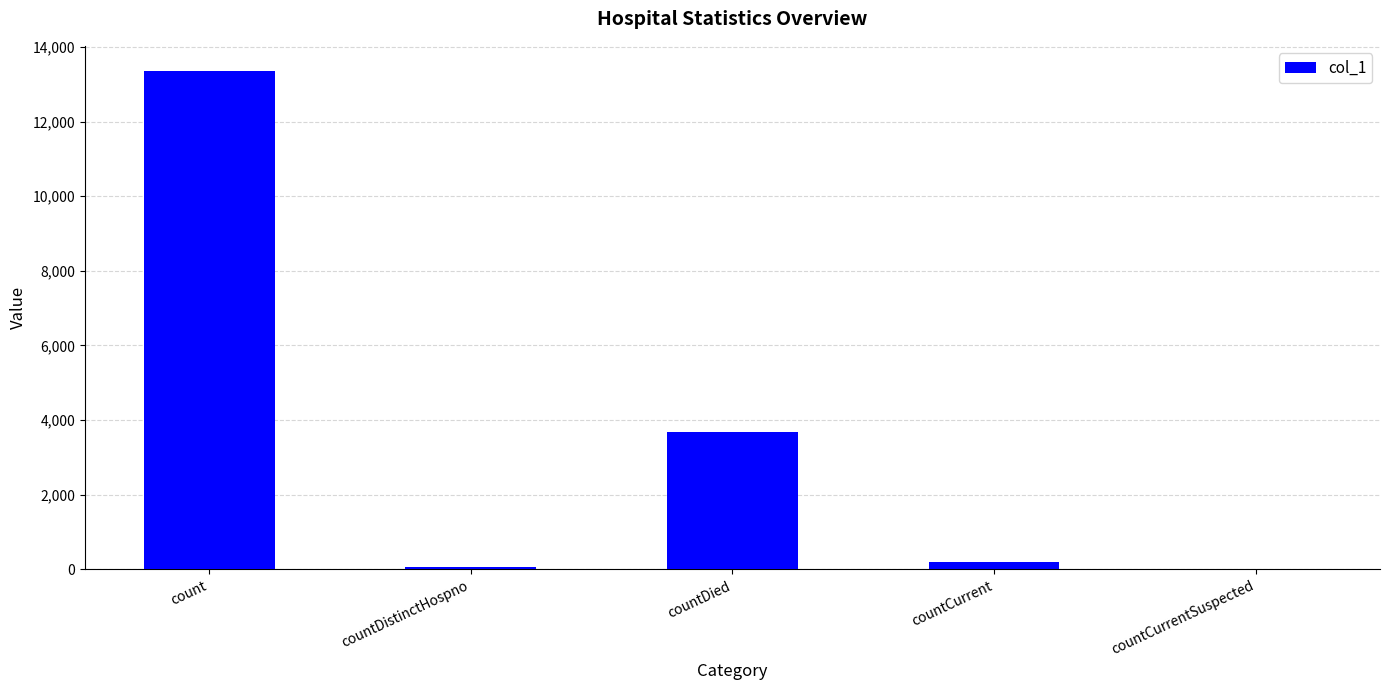

True or false: the data shows 73 at countDistinctHospno.

True